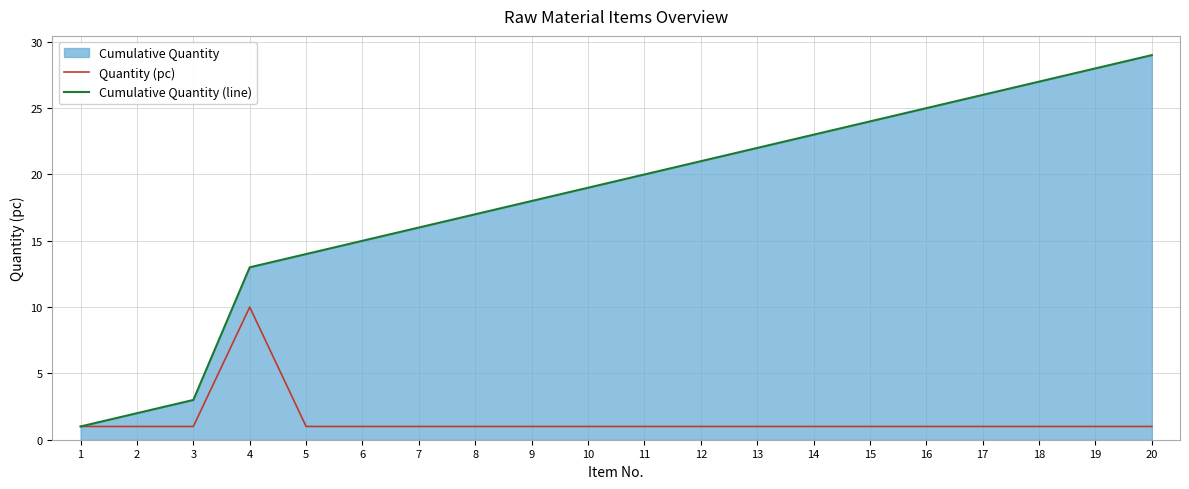

List the labels in order of Cumulative Quantity (line) value, smallest first.

1, 2, 3, 4, 5, 6, 7, 8, 9, 10, 11, 12, 13, 14, 15, 16, 17, 18, 19, 20